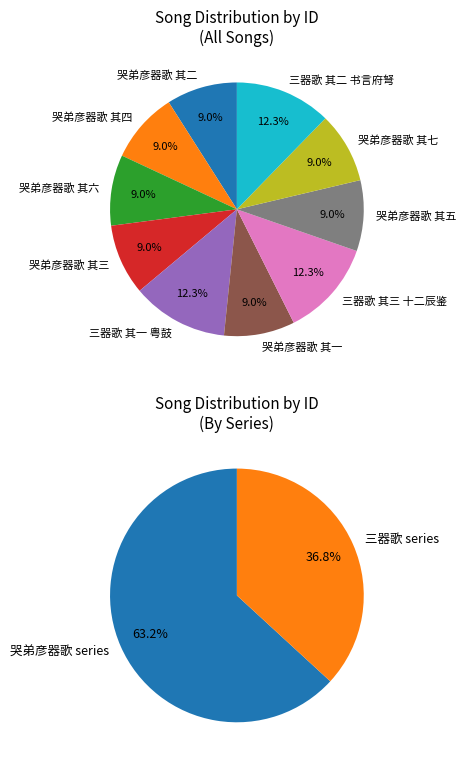

What is the ratio of the value at 哭弟彦器歌 其五 to the value at 三器歌 其二 书言府弩?

0.7